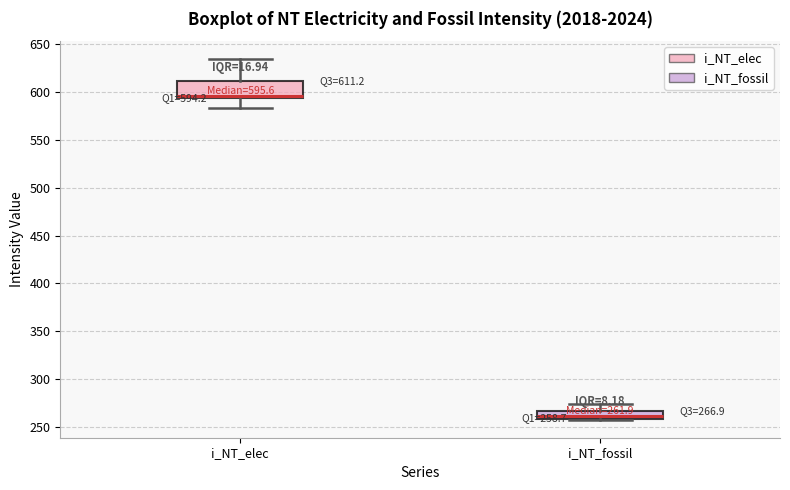

Which box is the tallest, from its lower edge to its upper edge?

i_NT_elec